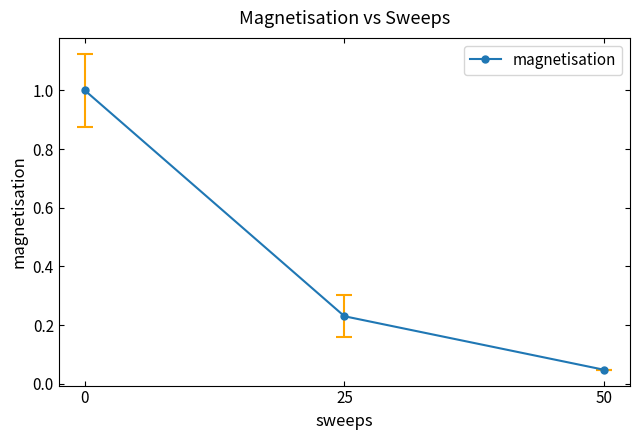

What is the change in value from 0 to 25?

-0.8